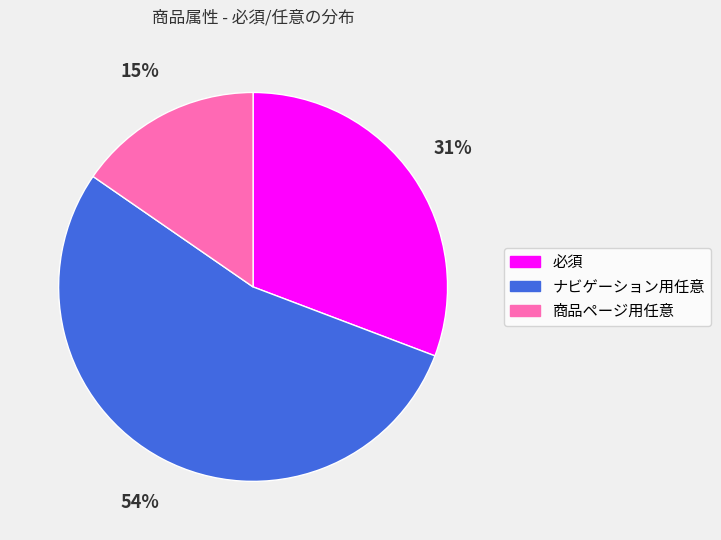

To the nearest percent, what portion does 必須 represent?

31%